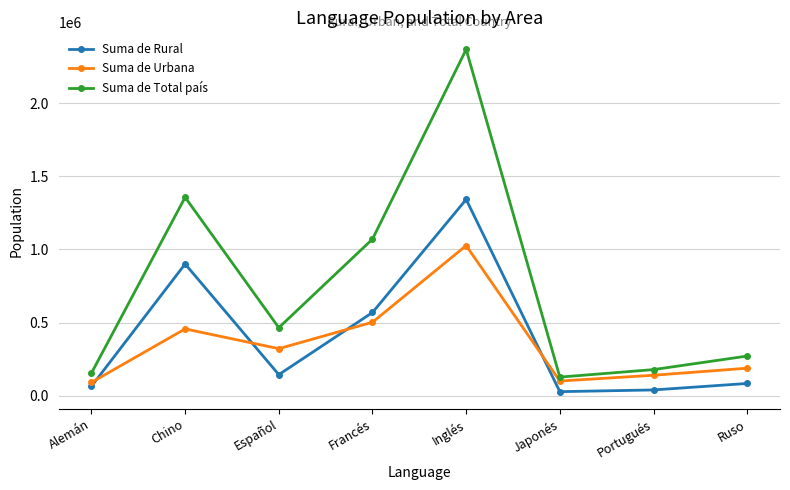

What are all the series names shown in the legend?

Suma de Rural, Suma de Urbana, Suma de Total país